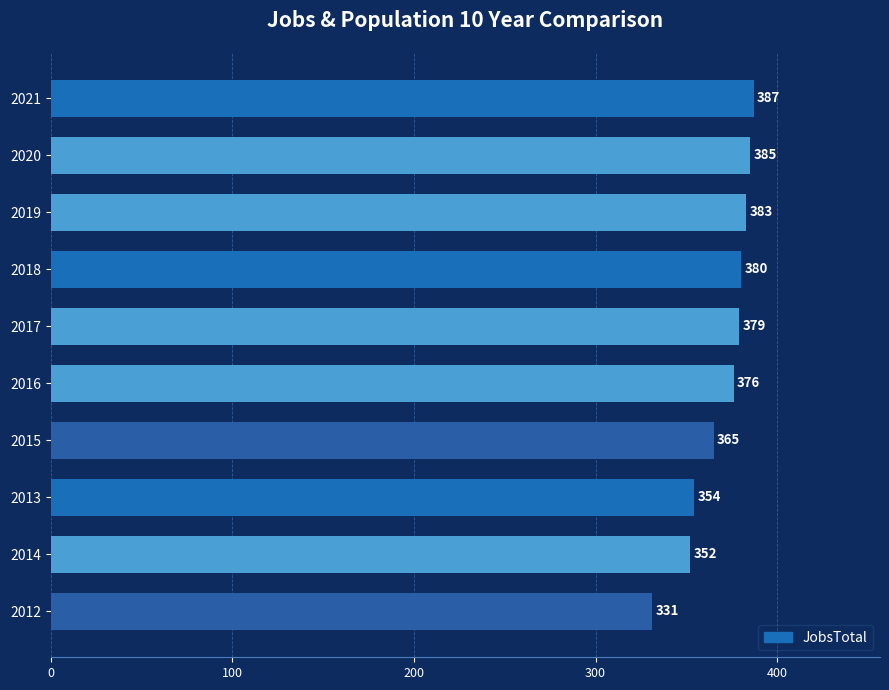

True or false: the data shows 385 at 2020.

True